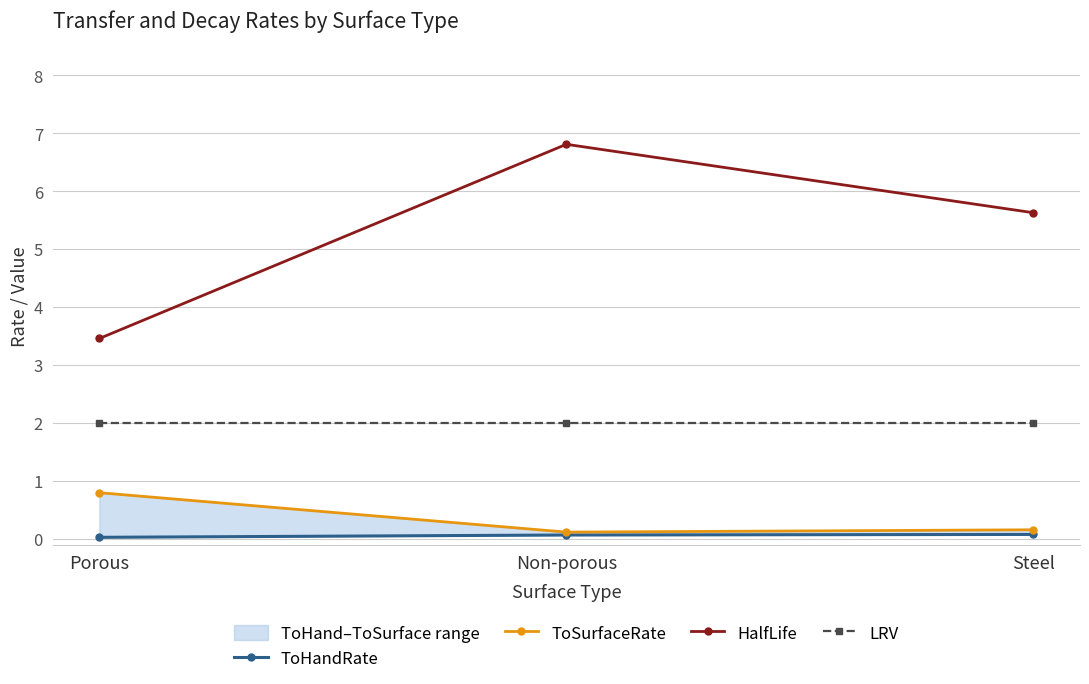

Reading left to right, list all the values displayed in this chart.

ToHandRate: 0.0	0.1	0.1
ToSurfaceRate: 0.8	0.1	0.2
HalfLife: 3.5	6.8	5.6
LRV: 2.0	2.0	2.0